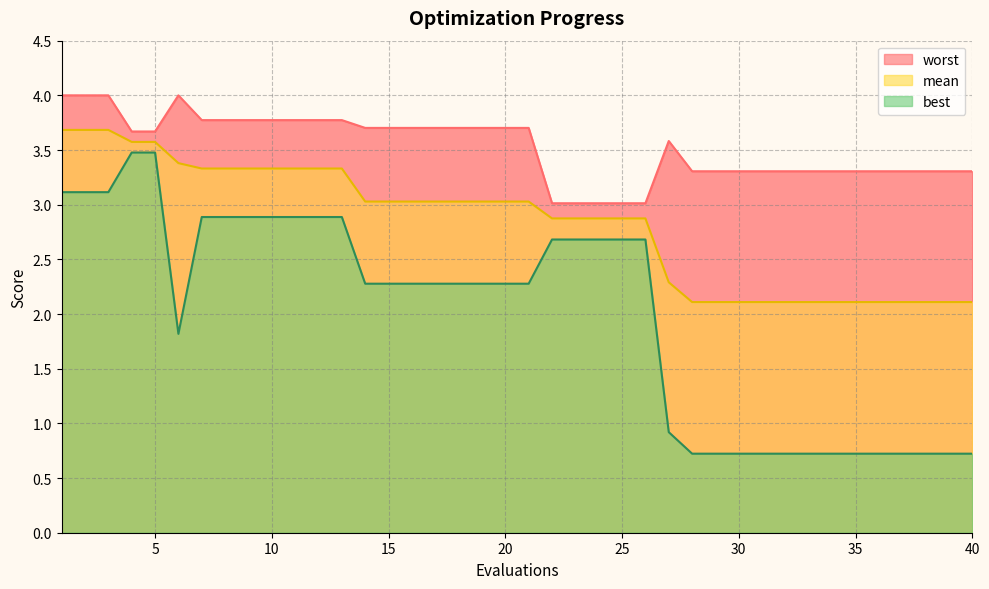

How many lines are shown in the chart?

3